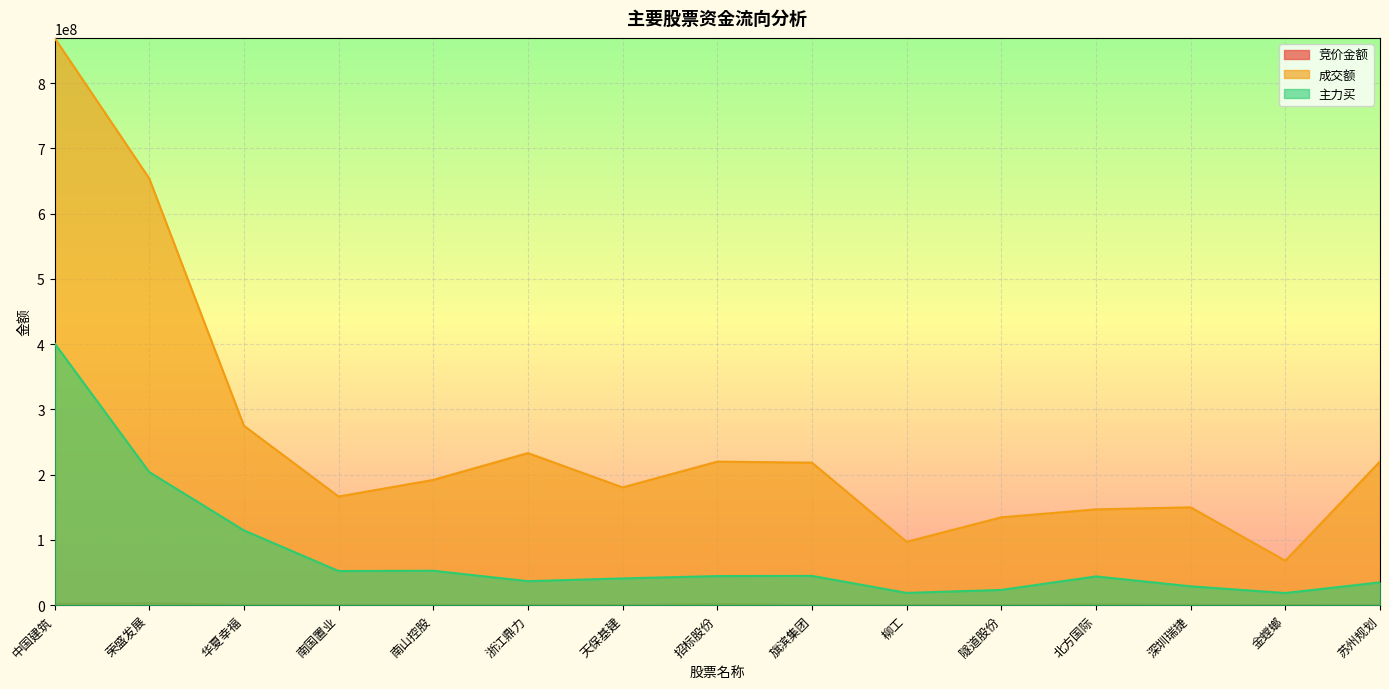

What is the average value of the 竞价金额 series?

887291